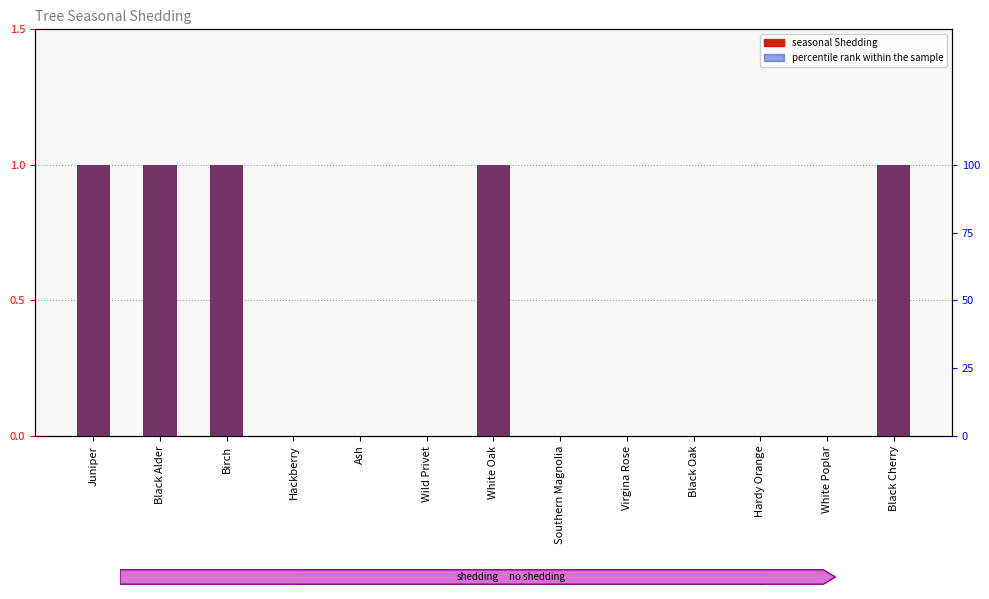

At which category is the sum across all series the highest?

Juniper